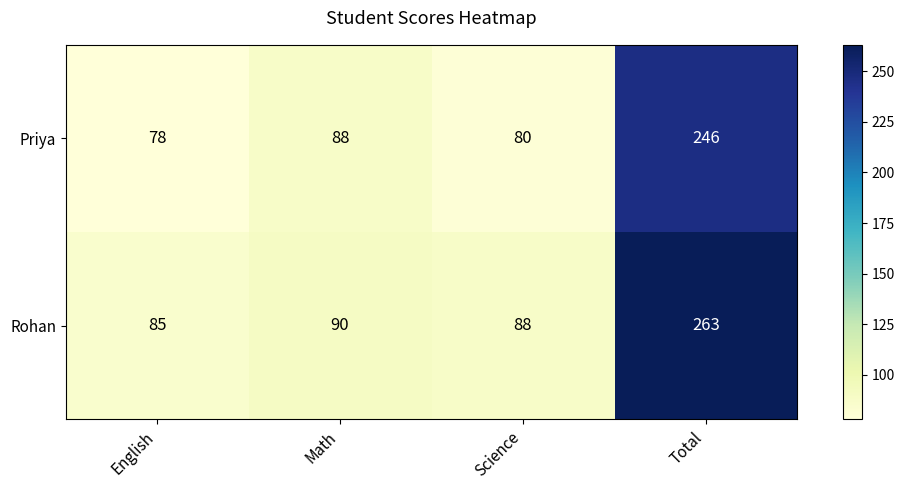

What is the spread (max minus min) of values at Total?

17